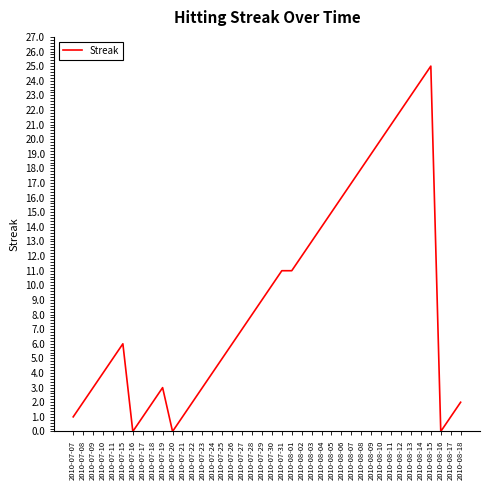

What is the maximum value shown in the chart?

25